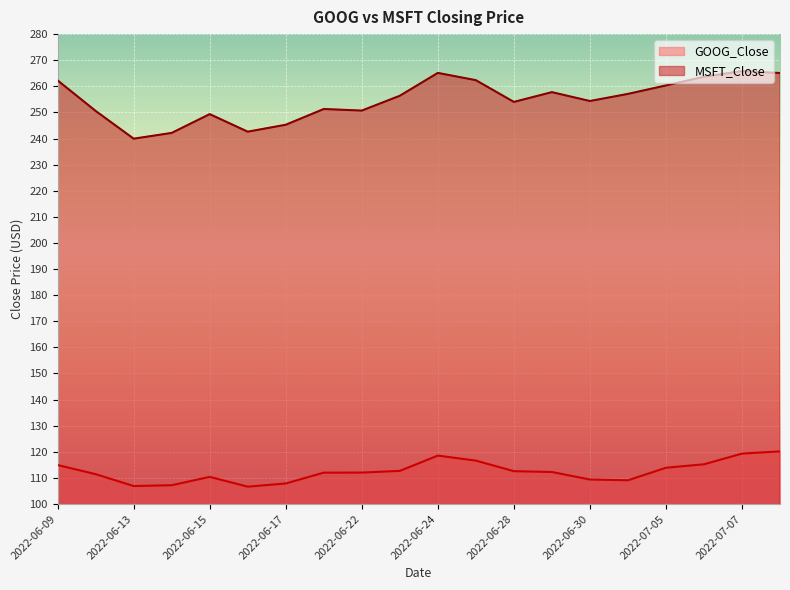

True or false: GOOG_Close and MSFT_Close intersect in this chart.

False